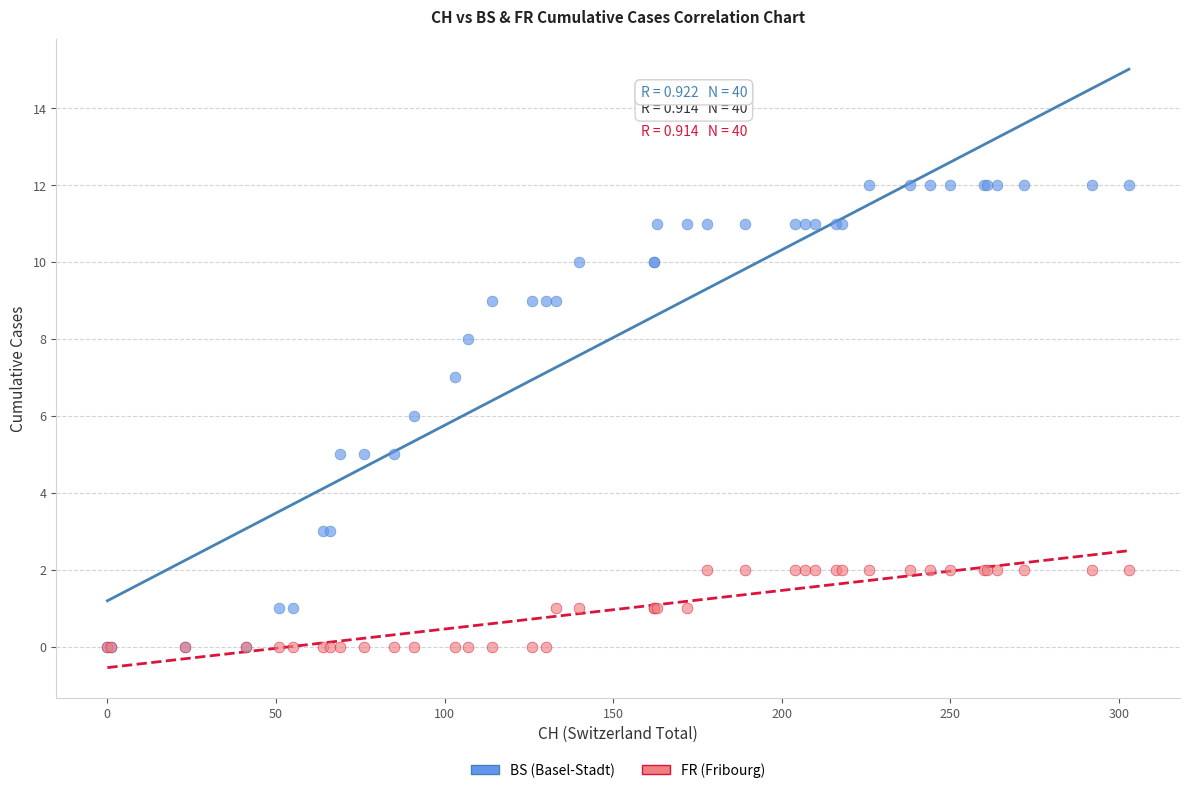

What are all the series names shown in the legend?

BS (Basel-Stadt), FR (Fribourg)